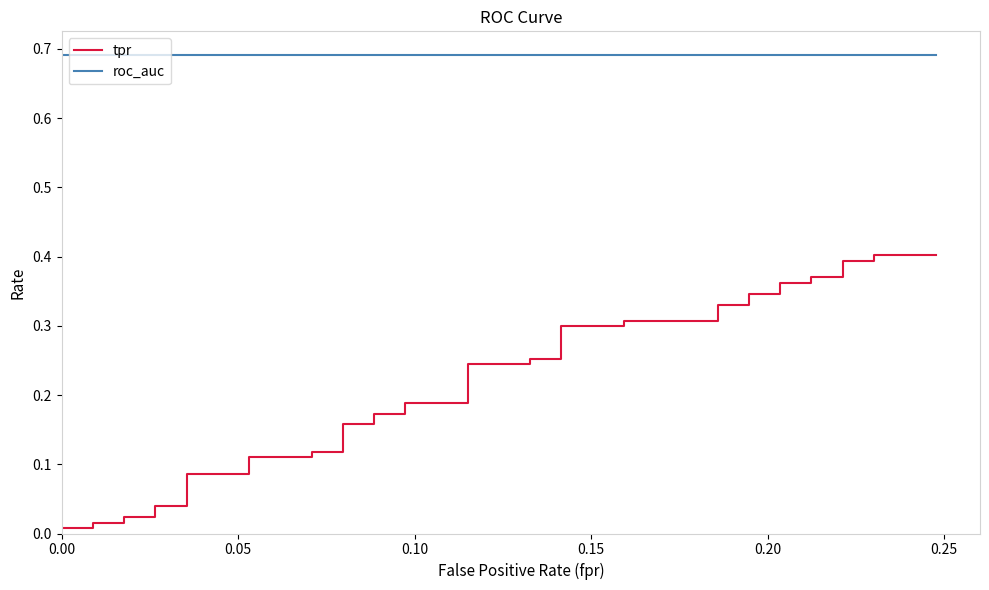

Is this an area chart (filled region under the line)?

No